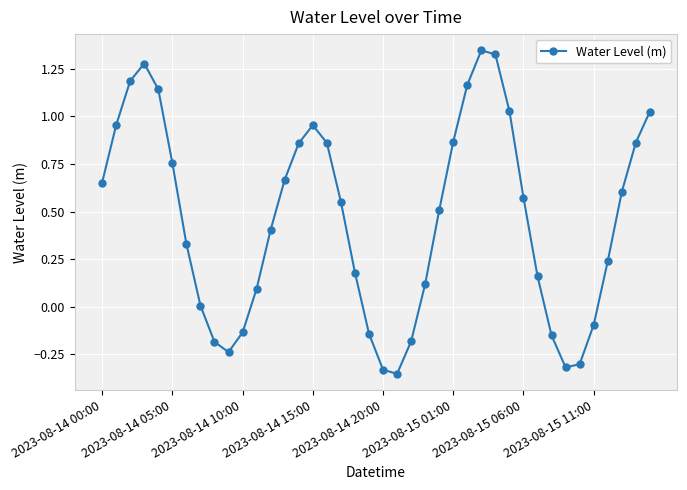

What is the average value?

0.5